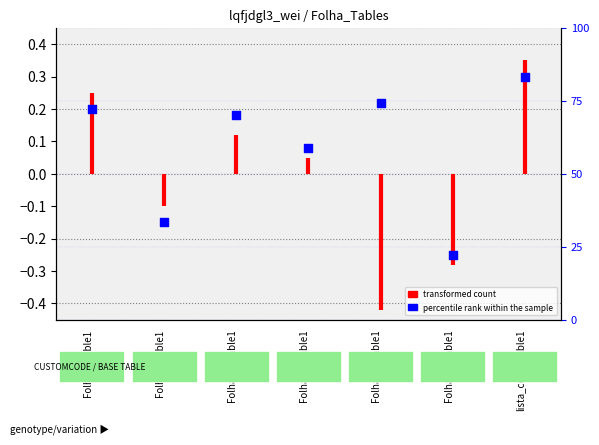

What is the ratio of the value at Folha11_Table1 to the value at Folha14_Table1?

3.1